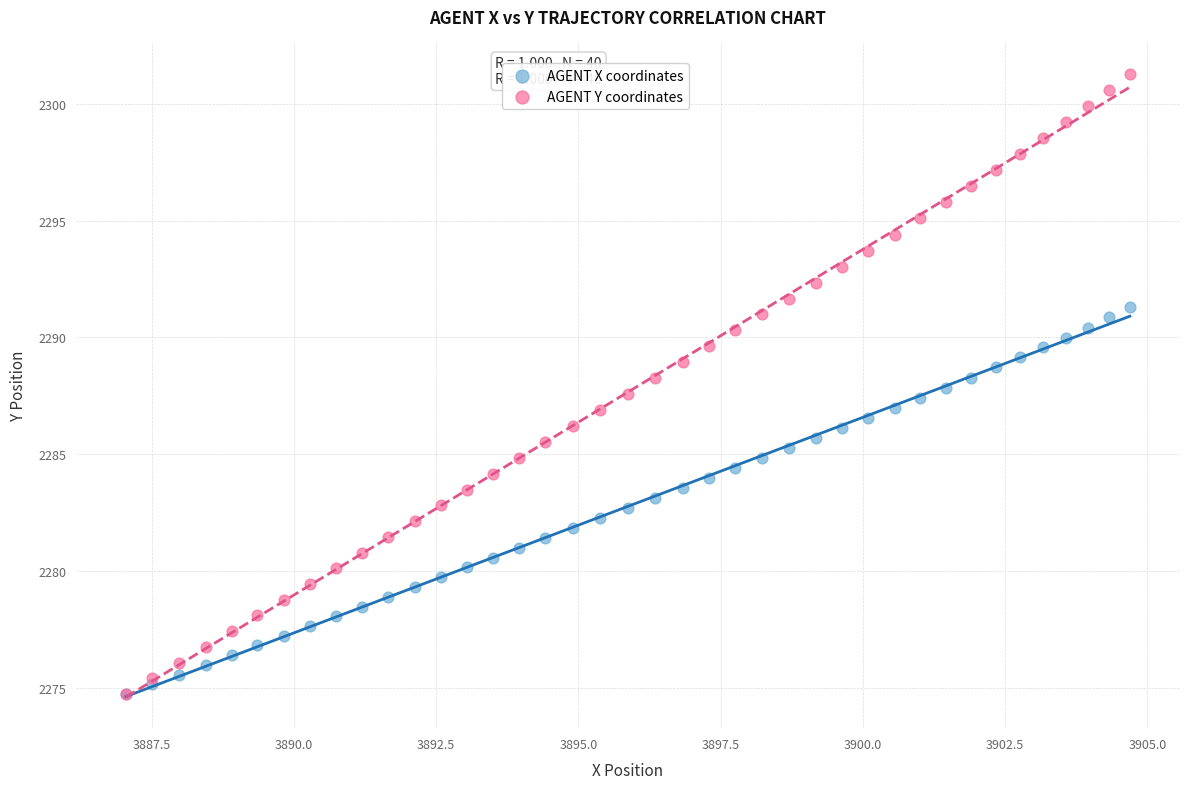

Which series contains the highest Y value?

AGENT Y coordinates